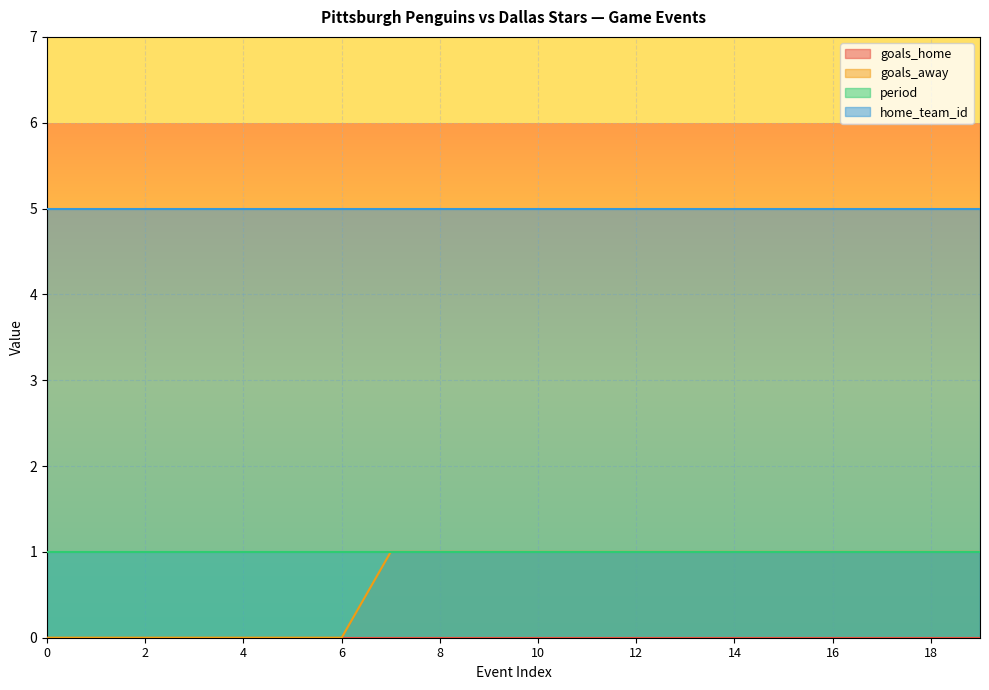

What is the value of the home_team_id point at the 7th from the left?

5